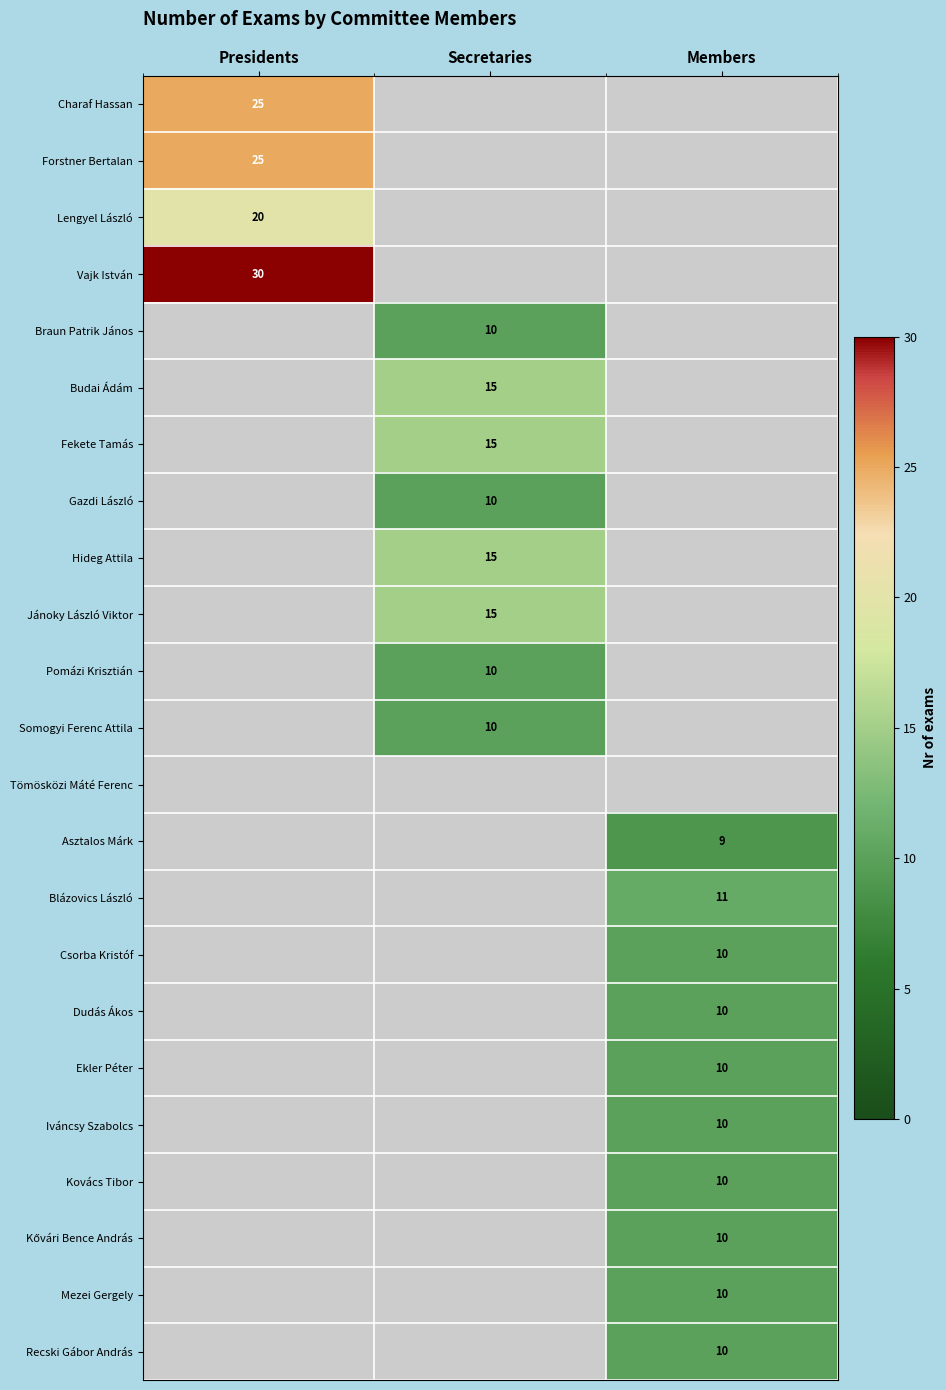

What is the maximum value shown in the chart?

30